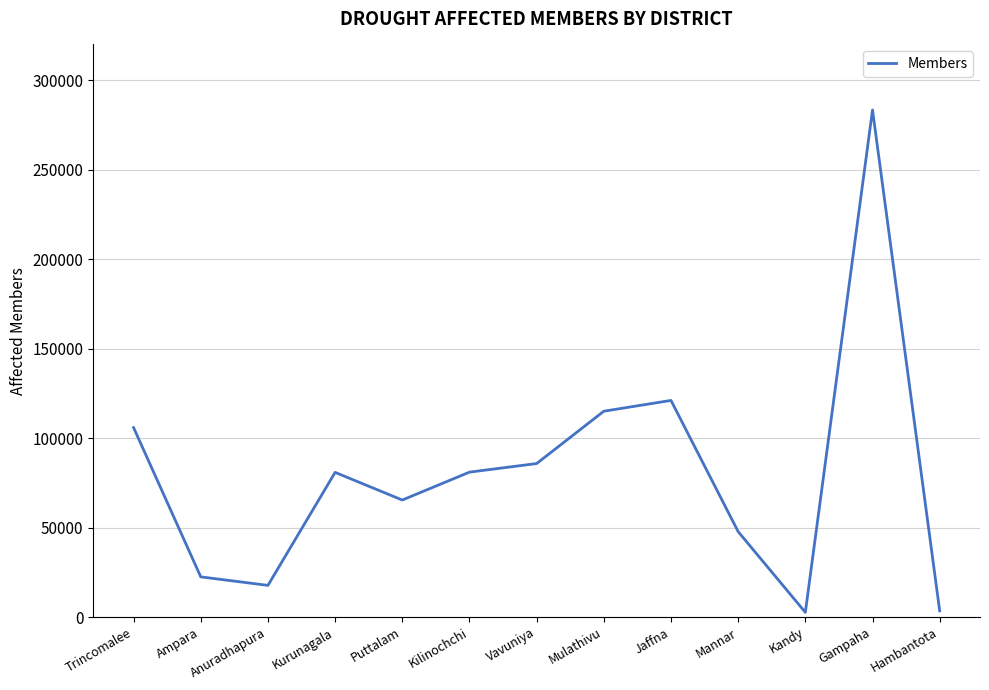

What is the average value?

79397